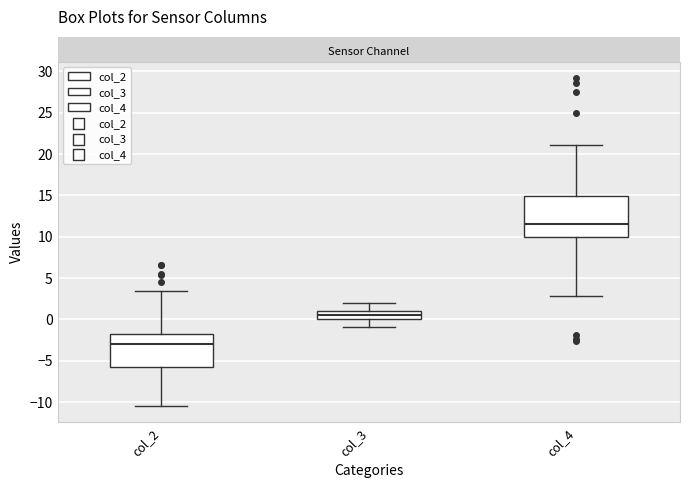

Reading left to right, transcribe this box plot: for each box, give where its median line is, the range the box spans, and where its two whiskers end, as read against the y-axis. The values are not printed on the chart, so give them approximately, as read against the axis.

col_2: median -3.0, box -6.0 to -2.0, whiskers -10.5 to 3.5
col_3: median 0.5, box 0.0 to 1.0, whiskers -1.0 to 2.0
col_4: median 11.5, box 10.0 to 15.0, whiskers 3.0 to 21.0